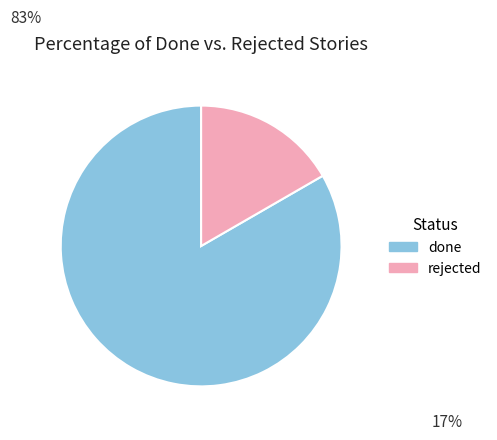

Count the number of slices in the pie.

2